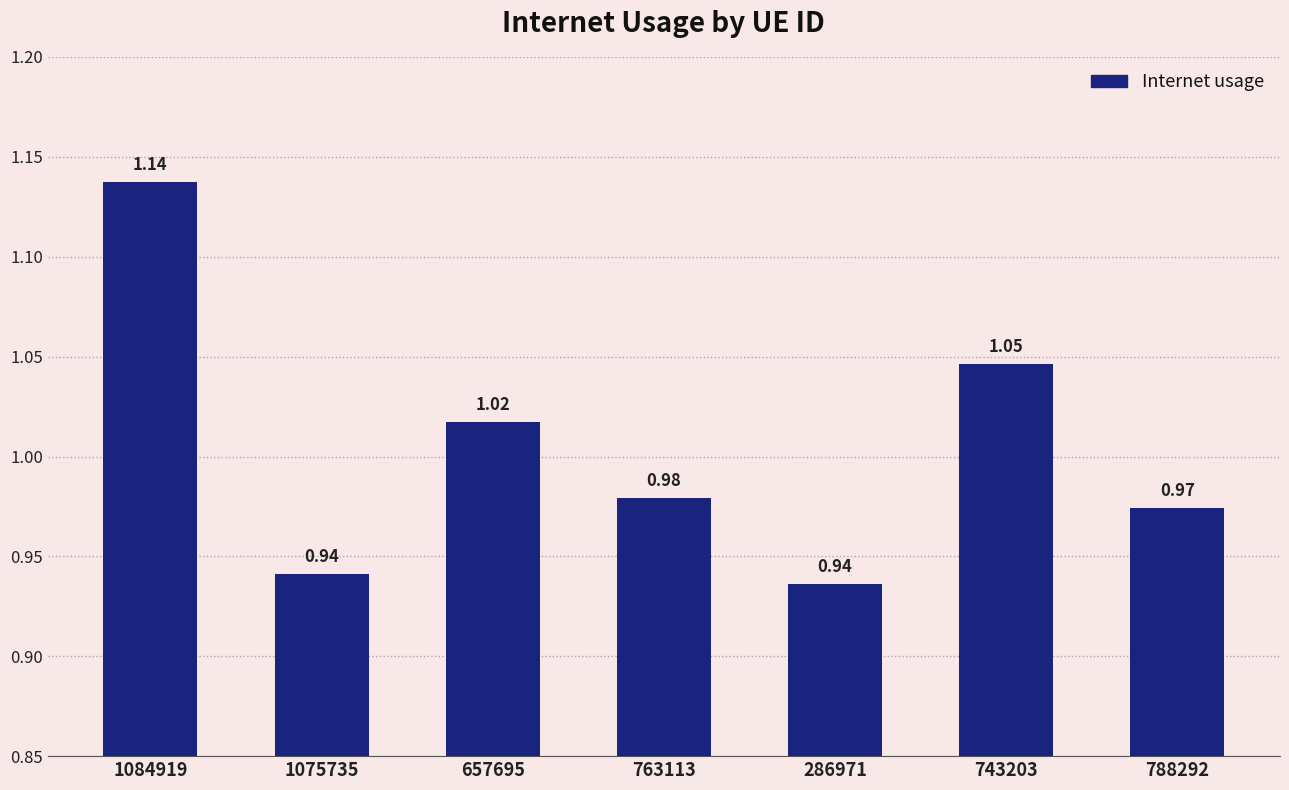

What is the difference between the maximum and minimum values?

0.2